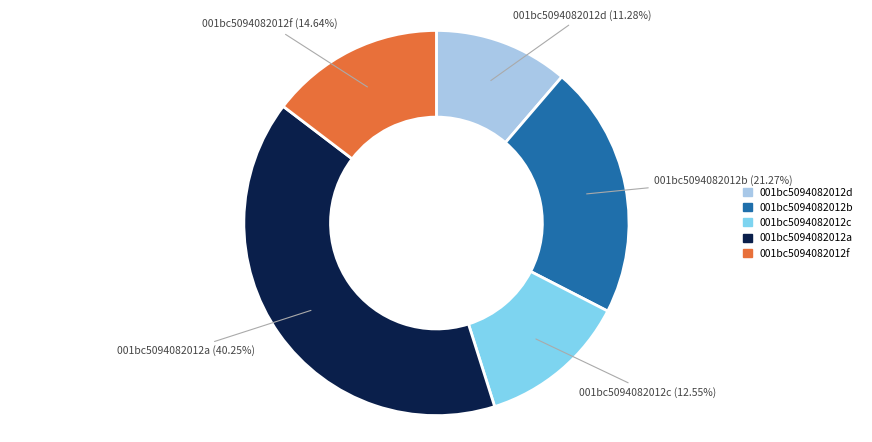

Is there any slice that represents more than half of the pie?

No